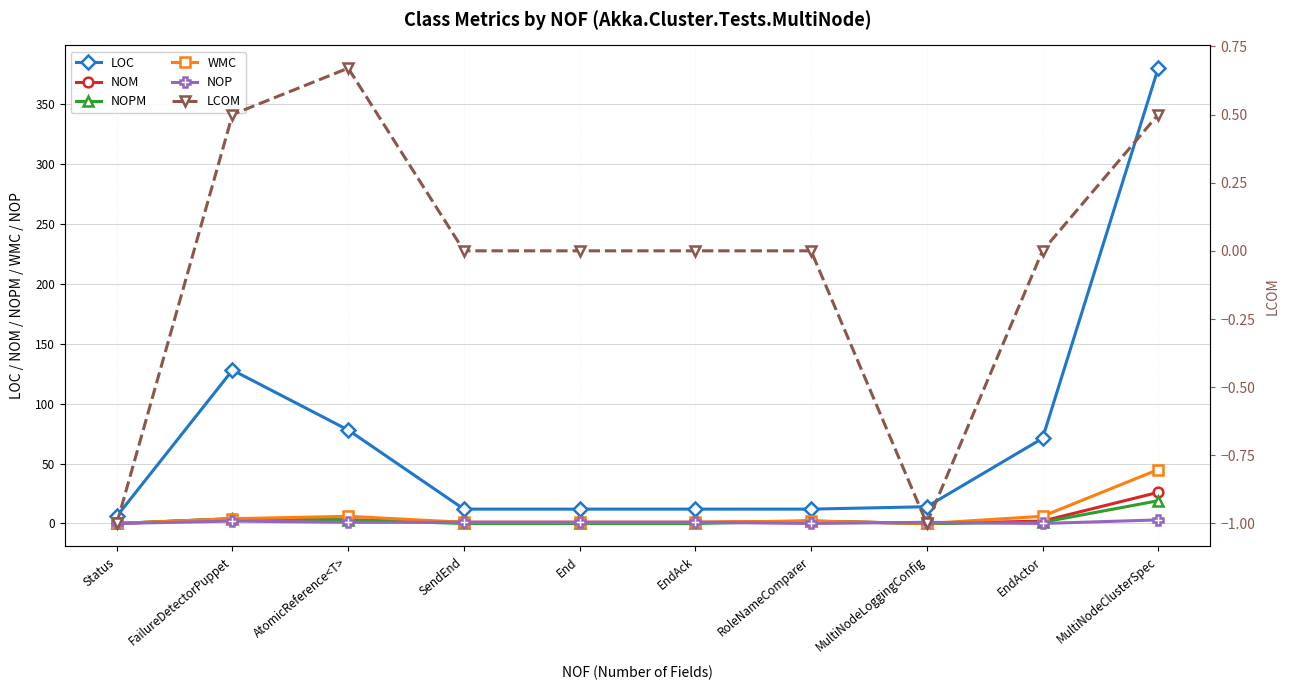

Where does the LCOM series first go above 0?

FailureDetectorPuppet